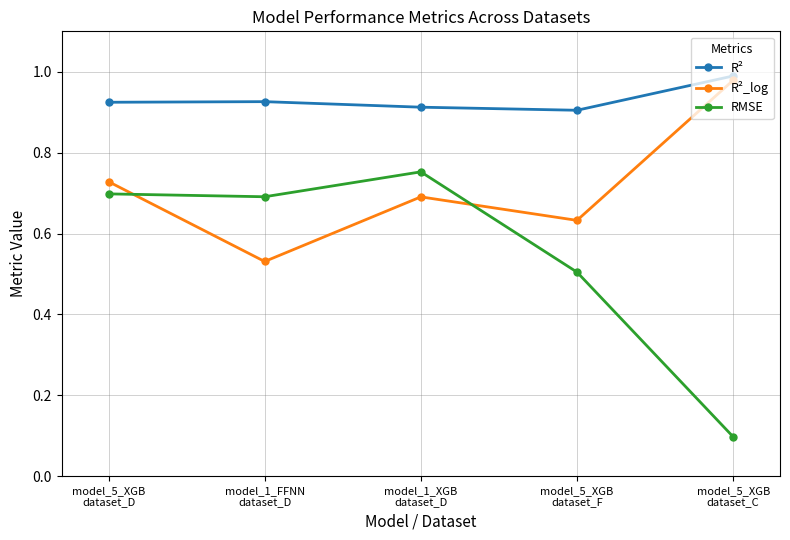

In RMSE, how many points are lower than both neighbors (excluding endpoints)?

1